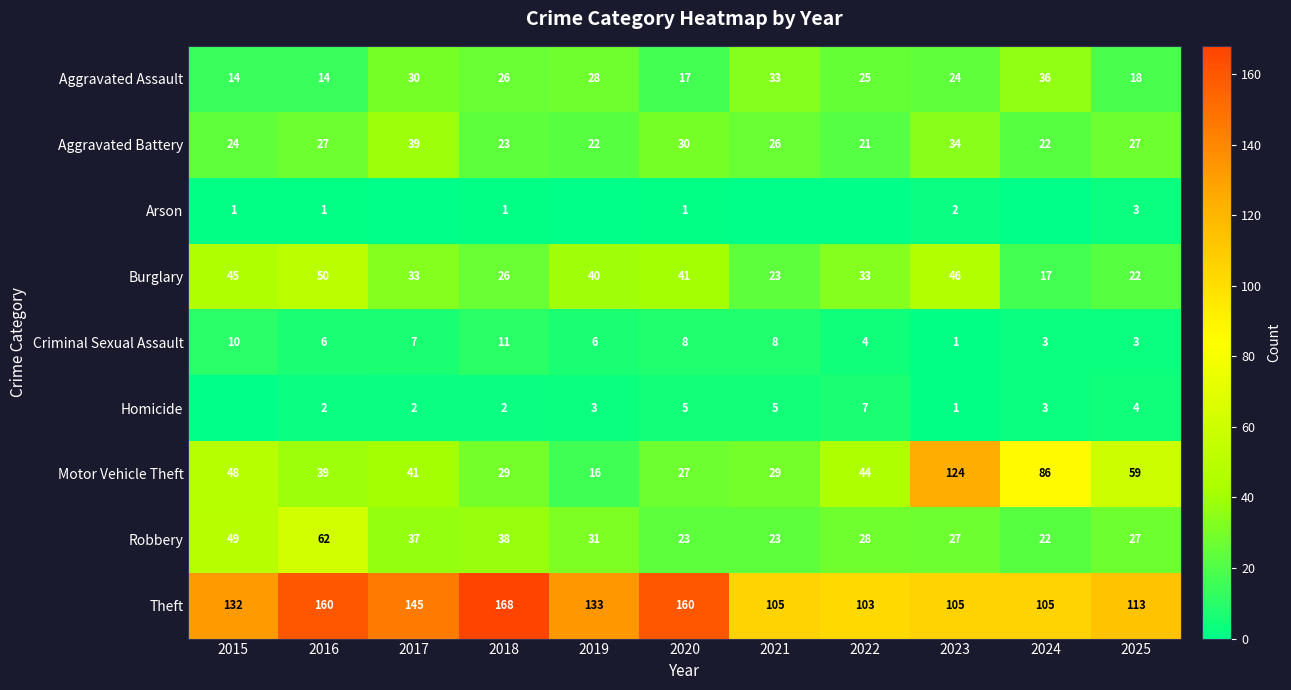

What is the sum of the Robbery values at 2018 and 2022?

66